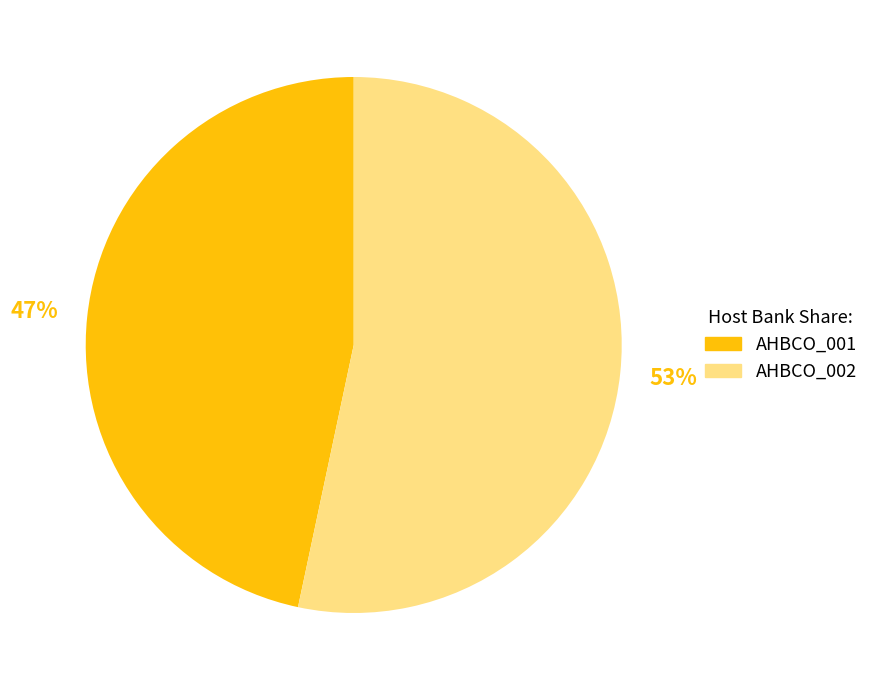

Rank the categories by value from lowest to highest.

AHBCO_001, AHBCO_002